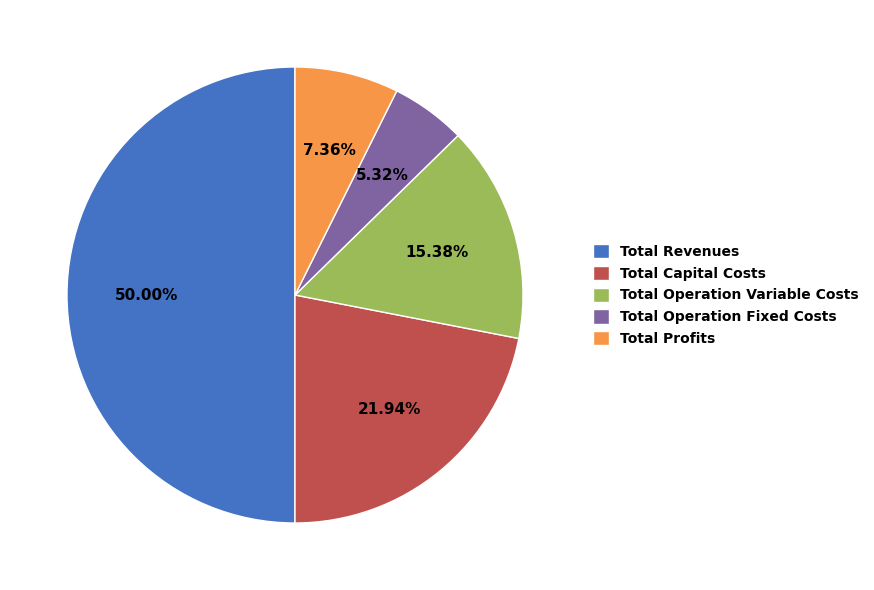

Between Total Operation Fixed Costs and Total Operation Variable Costs, which is larger?

Total Operation Variable Costs